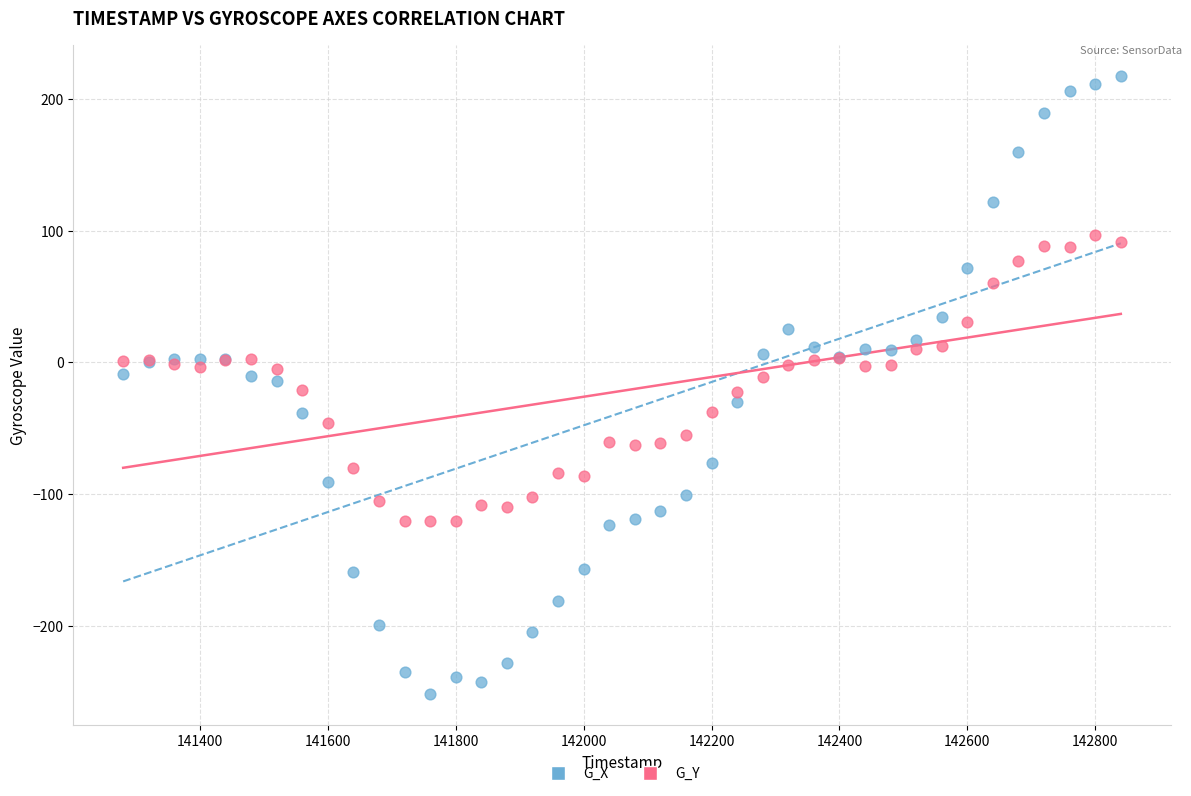

Which series has the largest Y range (max minus min)?

G_X